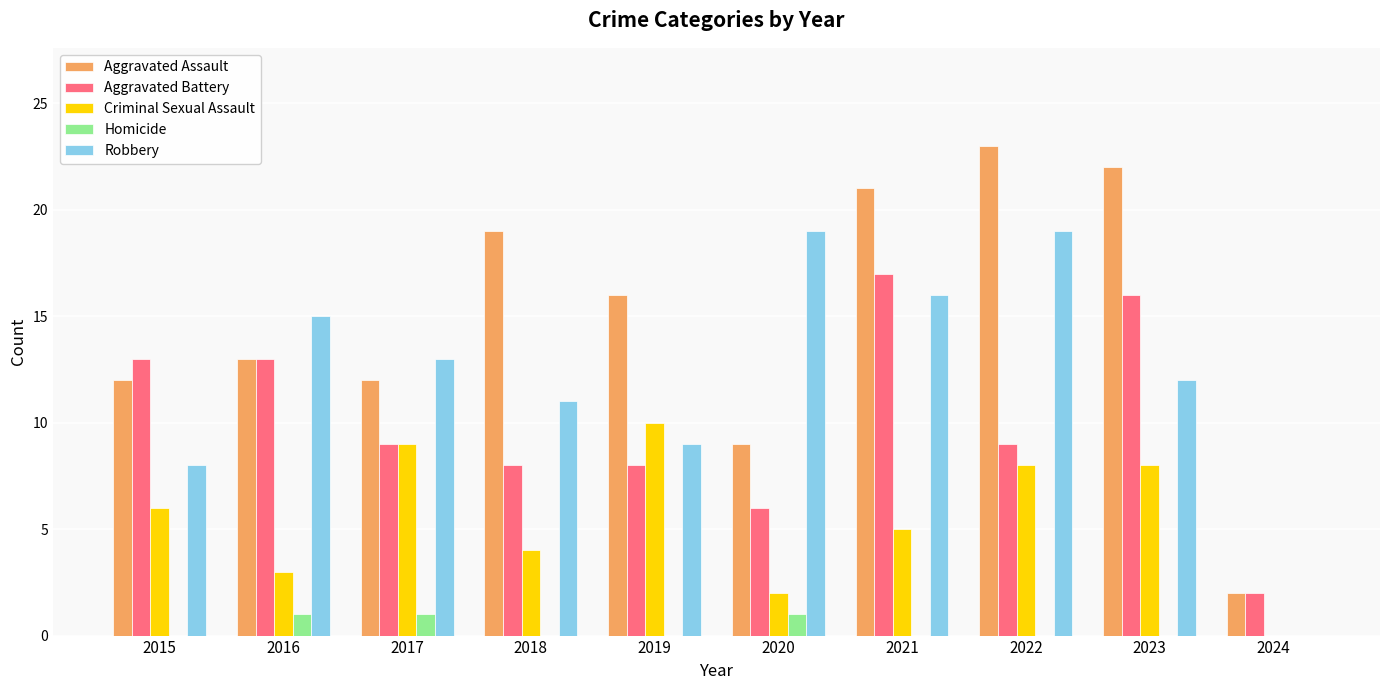

How many series are shown in this chart?

5